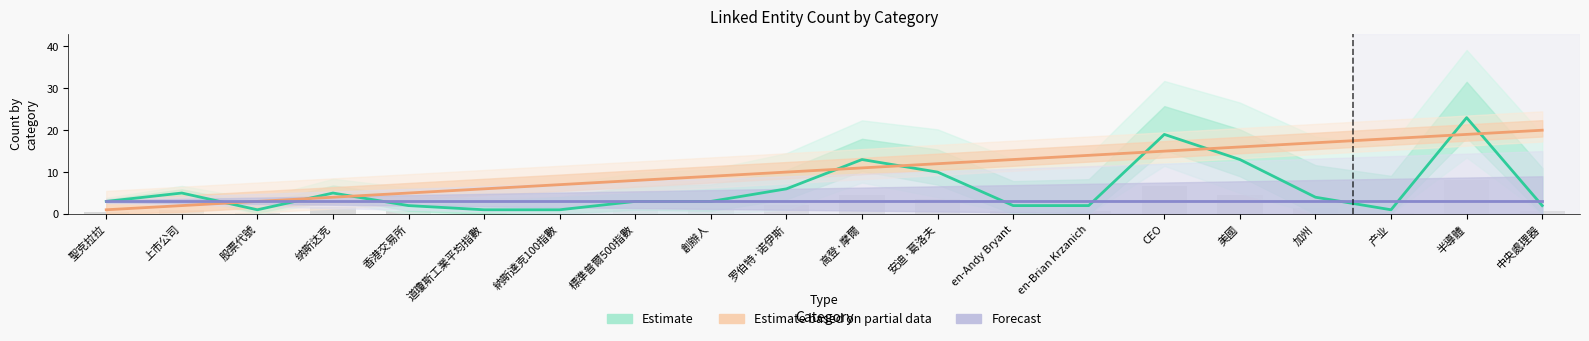

What position from the left is 創辦人?

9